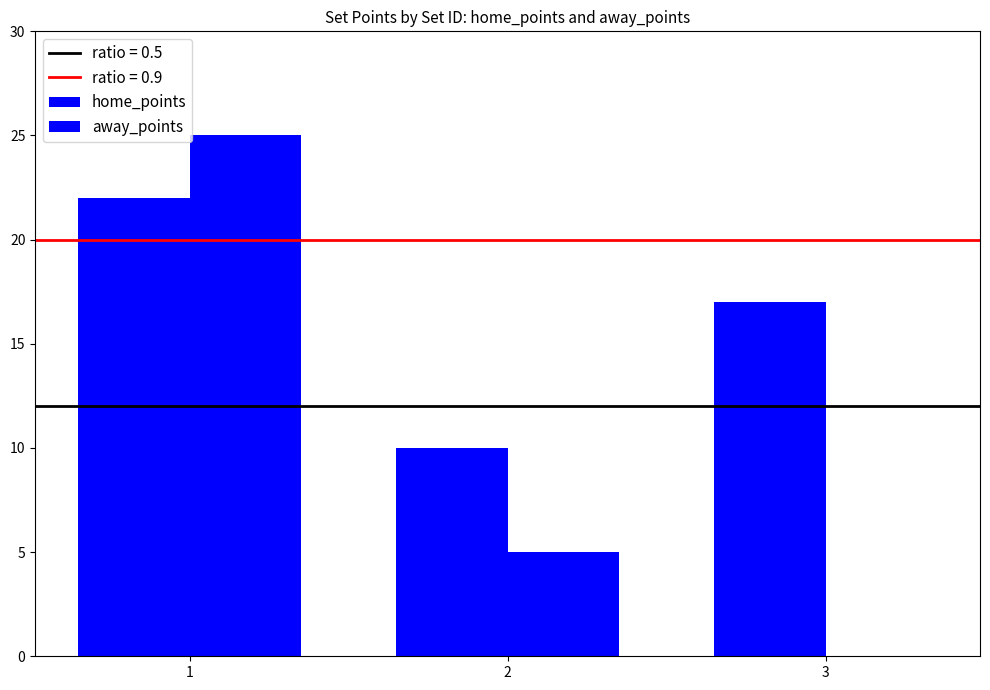

What is the sum of all away_points values?

30